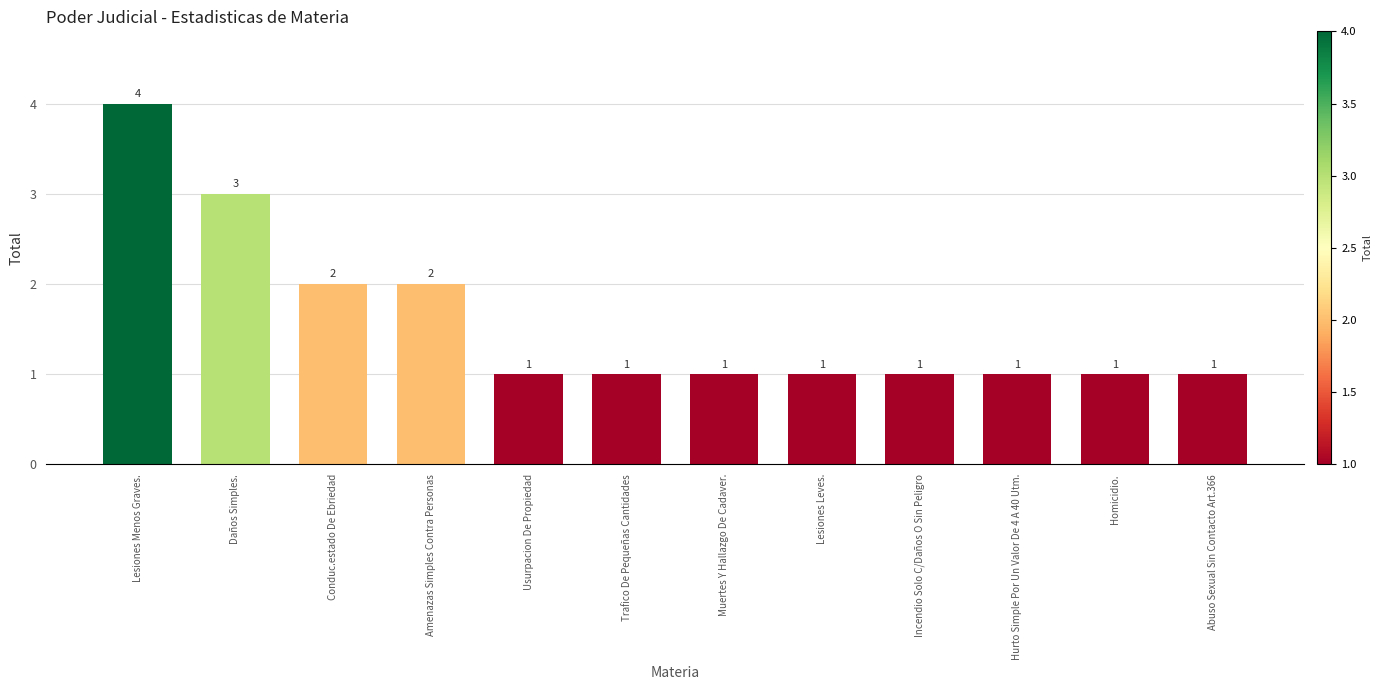

Reading left to right, extract all data points from this chart.

4	3	2	2	1	1	1	1	1	1	1	1